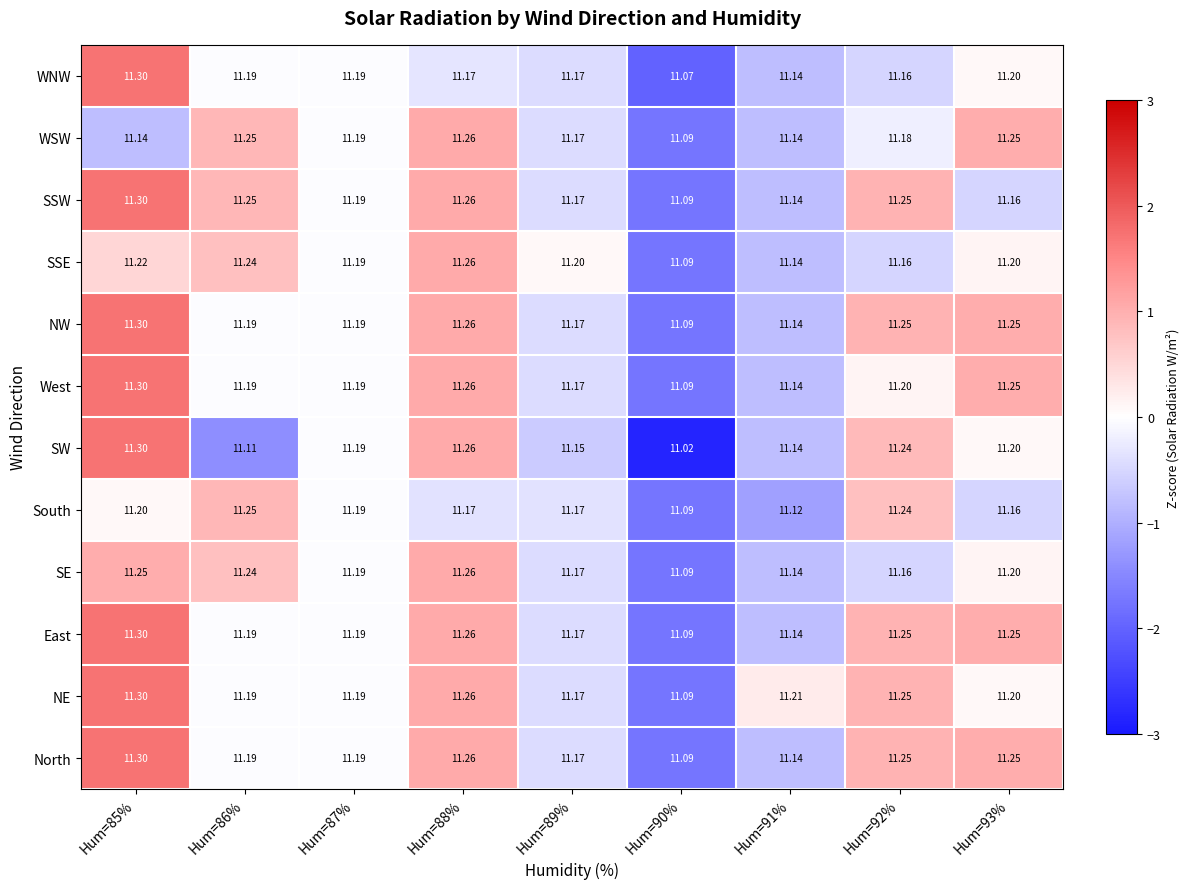

How many categories are shown in the chart?

9